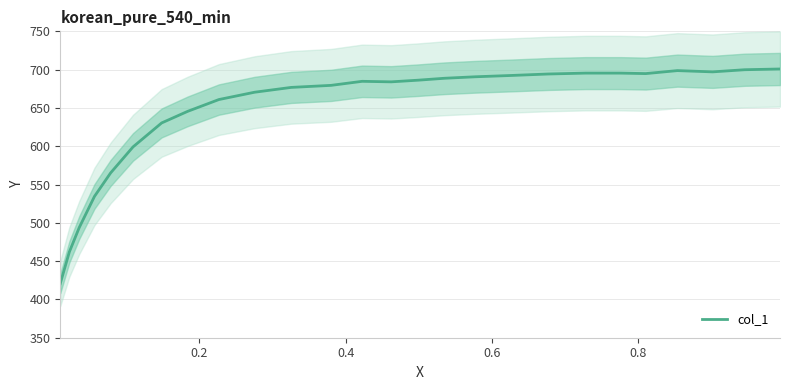

What is the lowest value of the col_1 series?

420.8